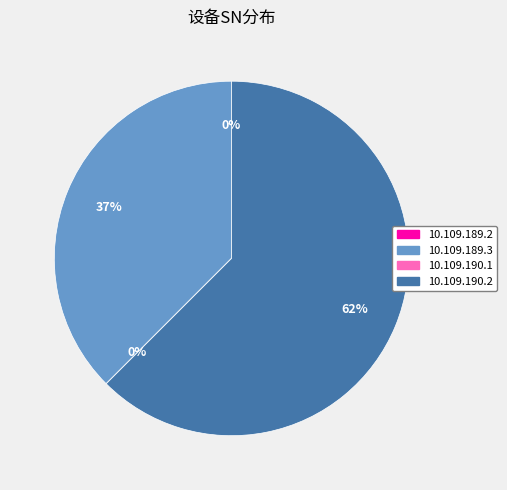

Which slice is the largest?

10.109.190.2